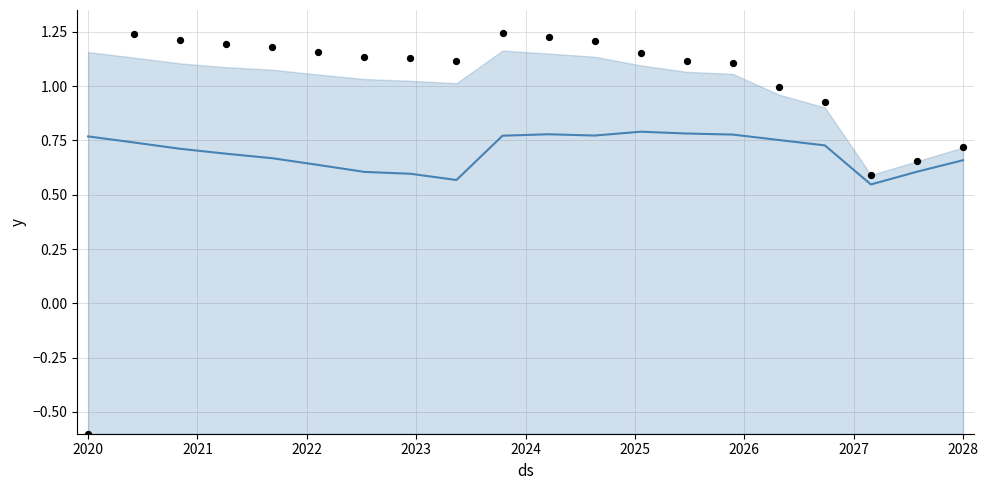

Which series contains the lowest Y value?

observations